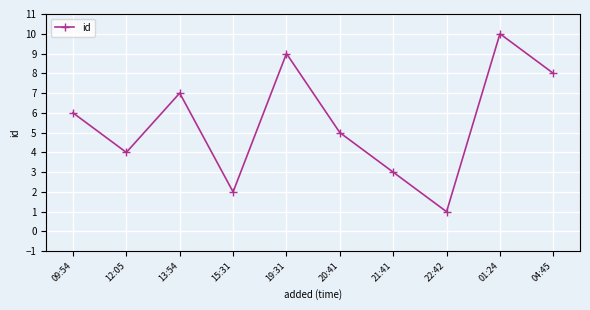

The value at 12:05 is 1. True or false?

False